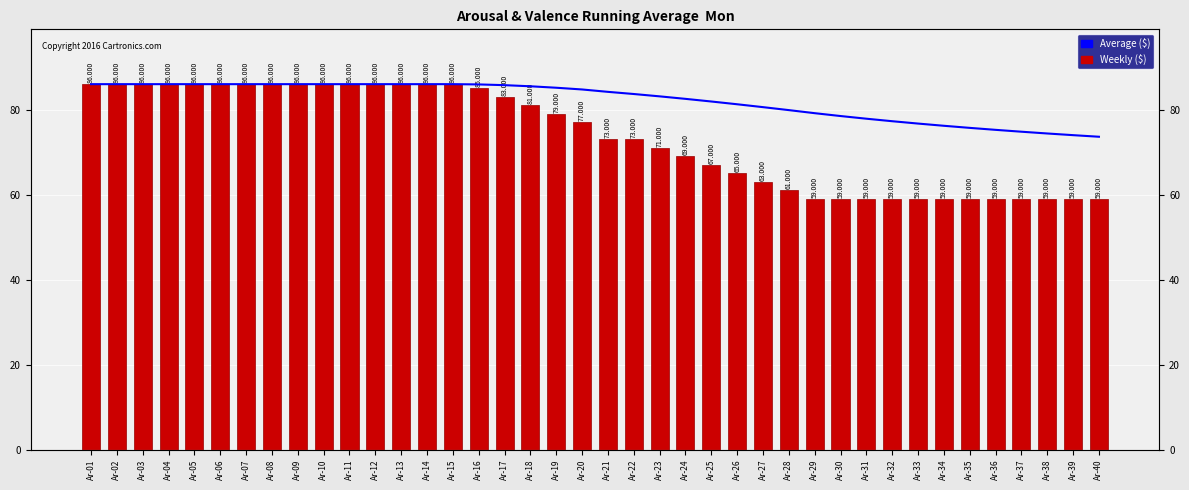

Which series changed the most between Ar-06 and Ar-28?

Valence ($)